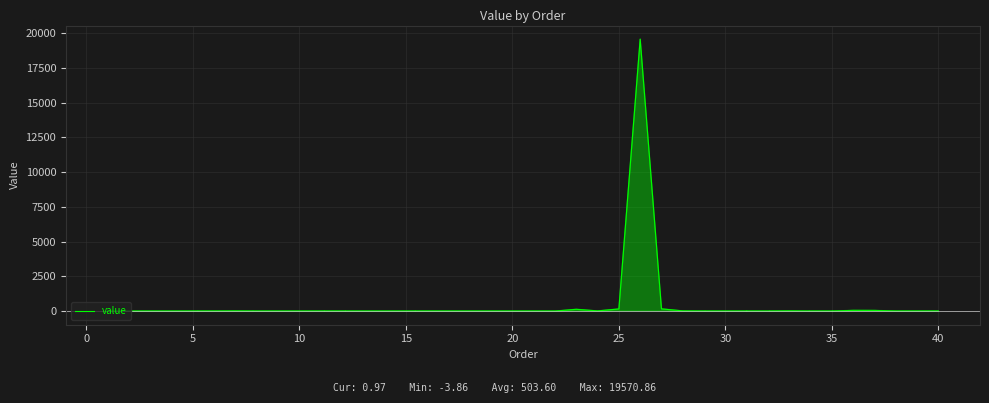

What is the greatest value displayed?

19570.9